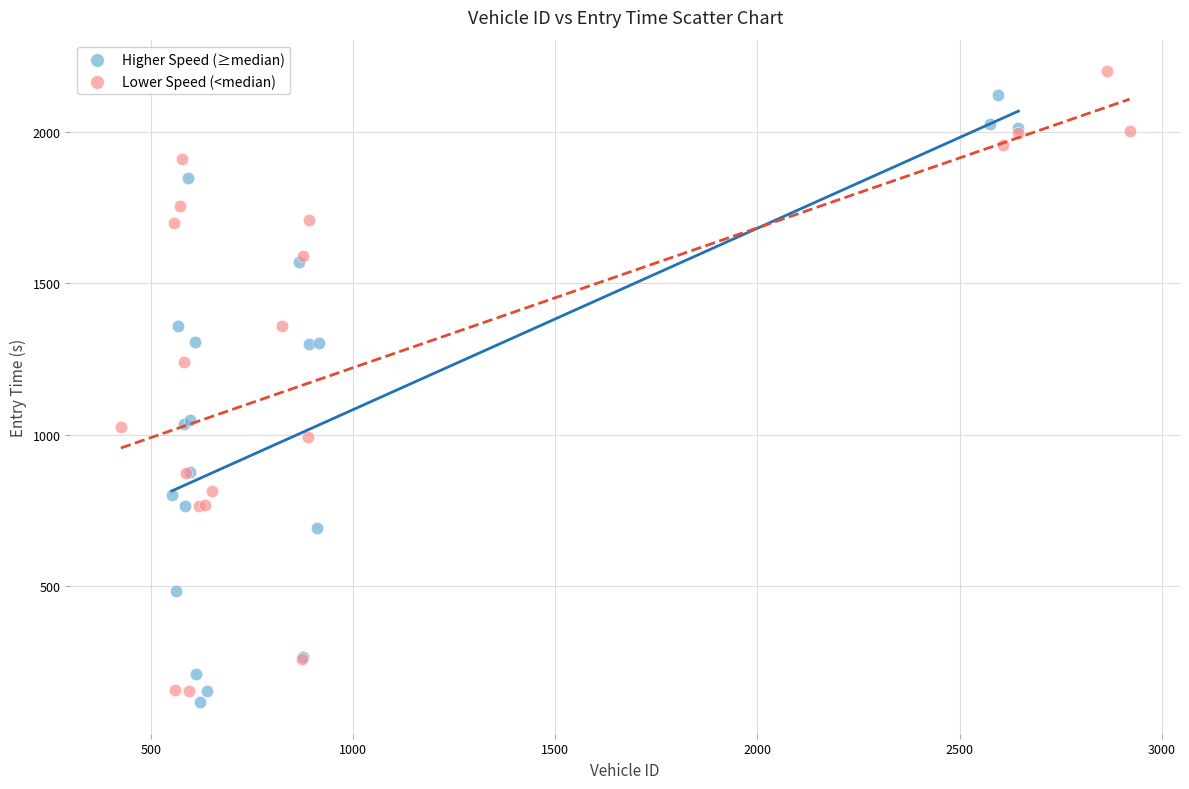

Which series has the widest spread of Y values?

Lower Speed (<median)